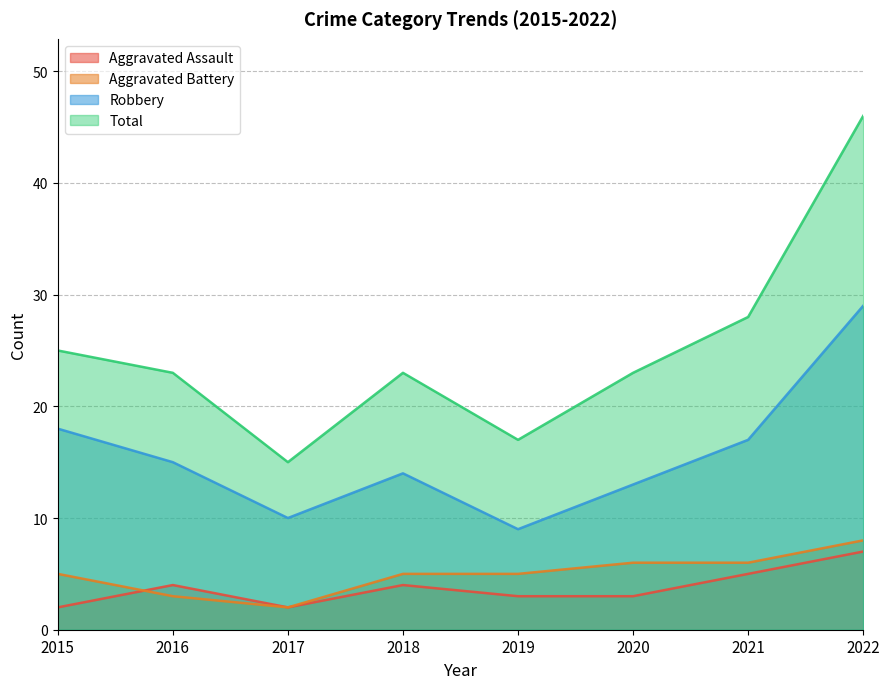

How many lines are shown in the chart?

4